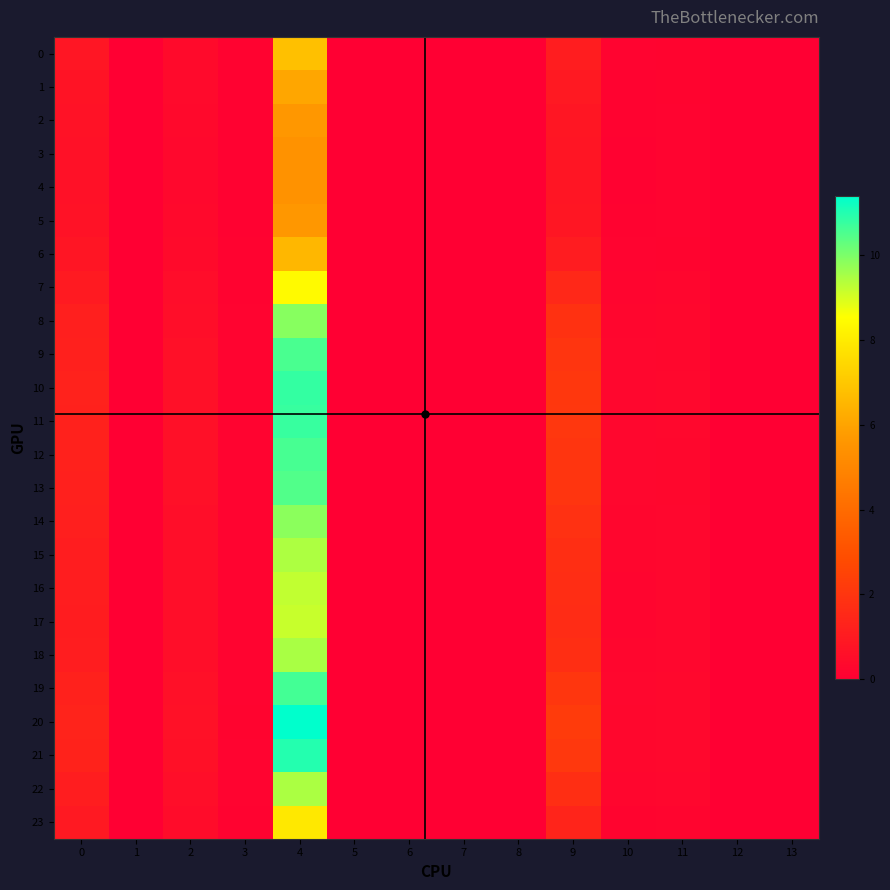

Between 7 and 8, which is larger?

7